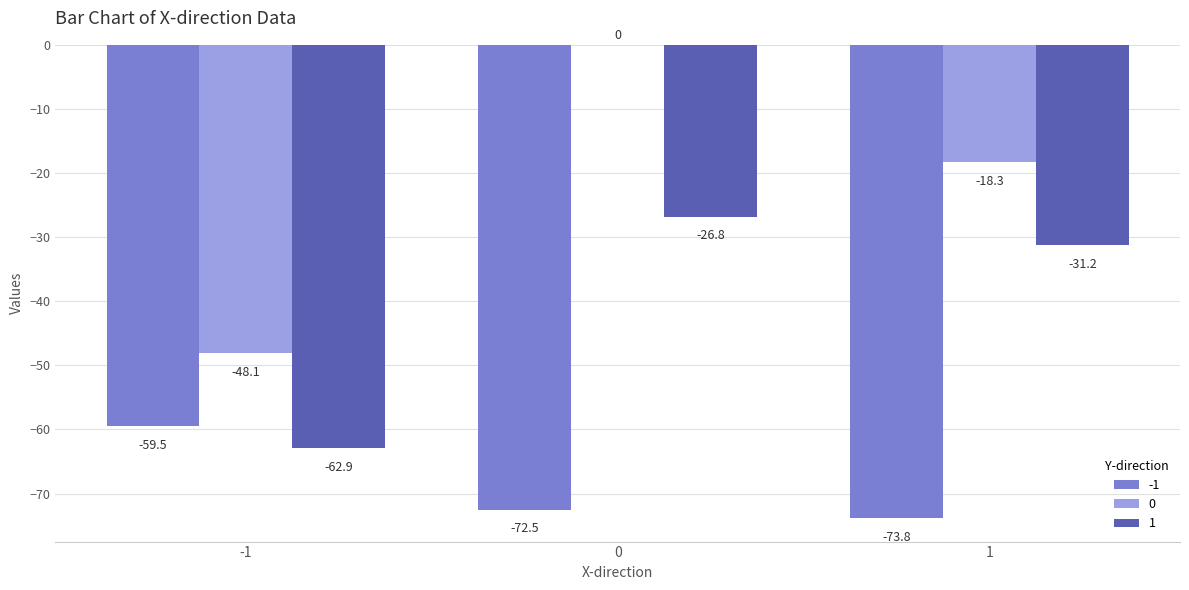

What is the highest value of the 1 series?

-26.8